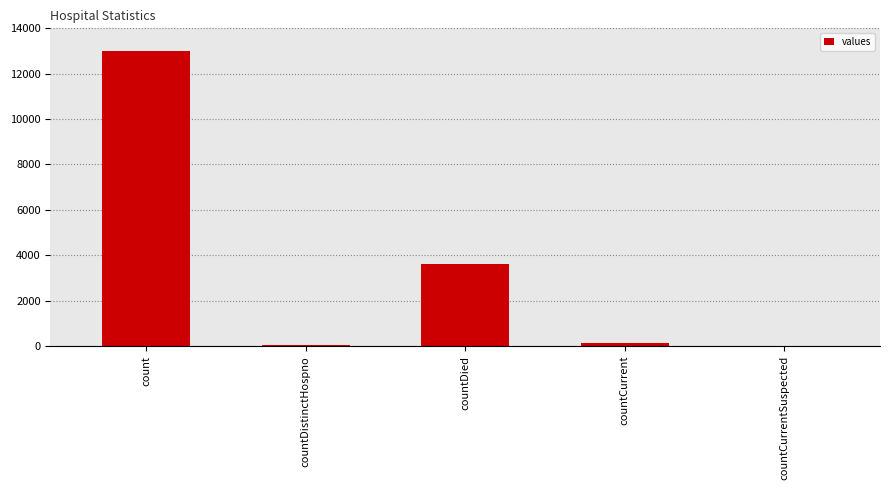

Which category has the highest value across all series?

count